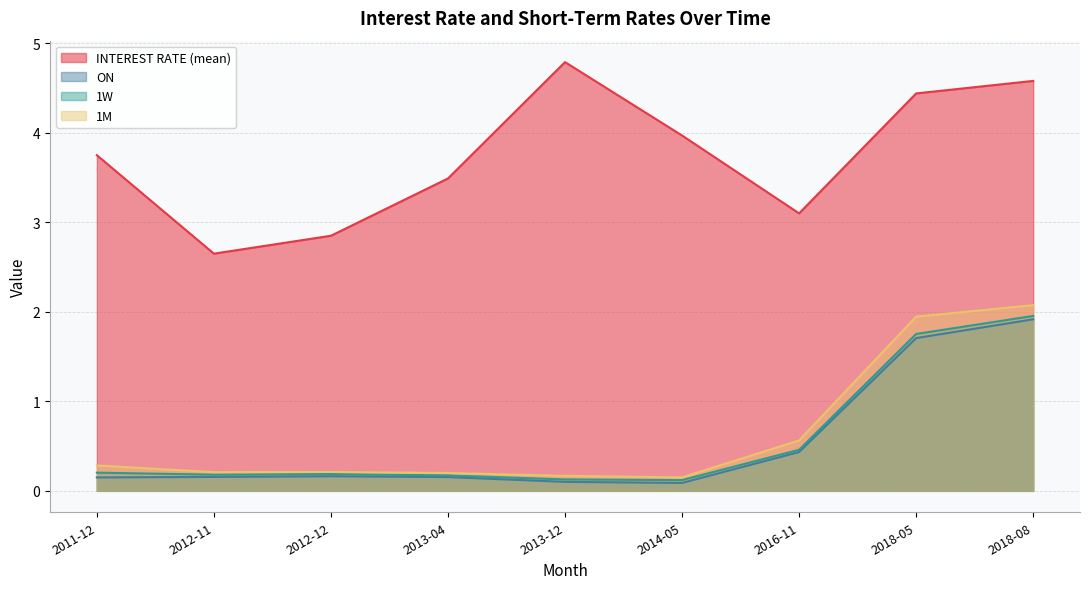

The 1M series shows 0.1 at 2012-12. True or false?

False